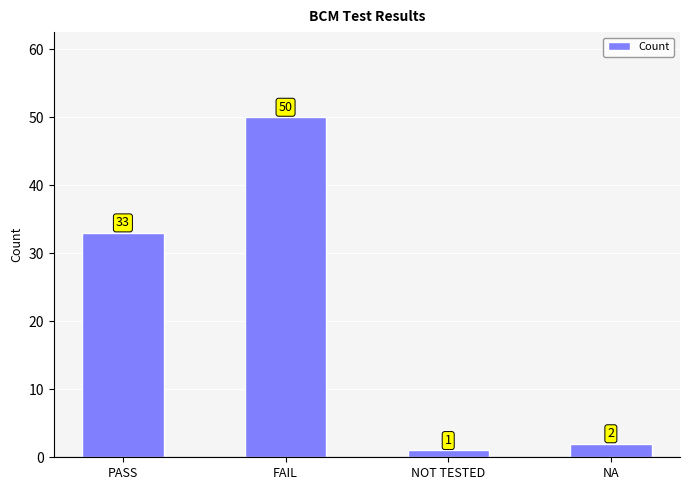

The chart shows a value of 2 at NA. True or false?

True